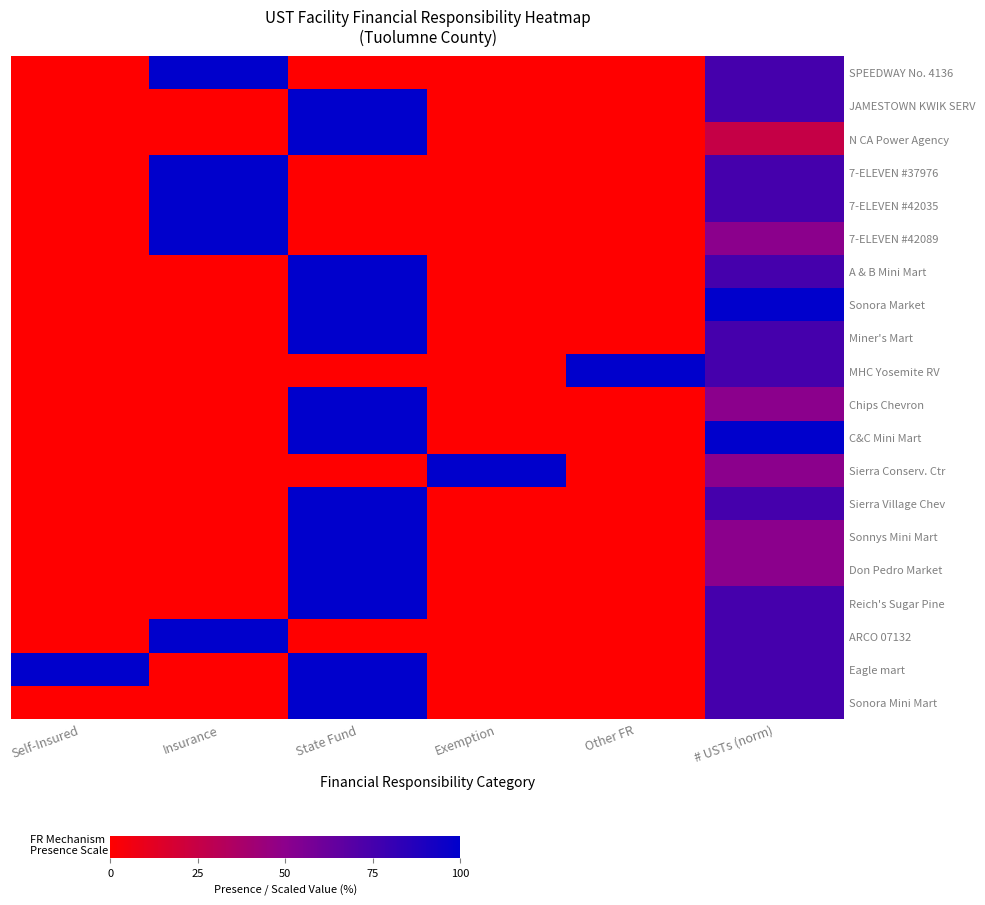

Which category has the lowest value across all series?

Self-Insured